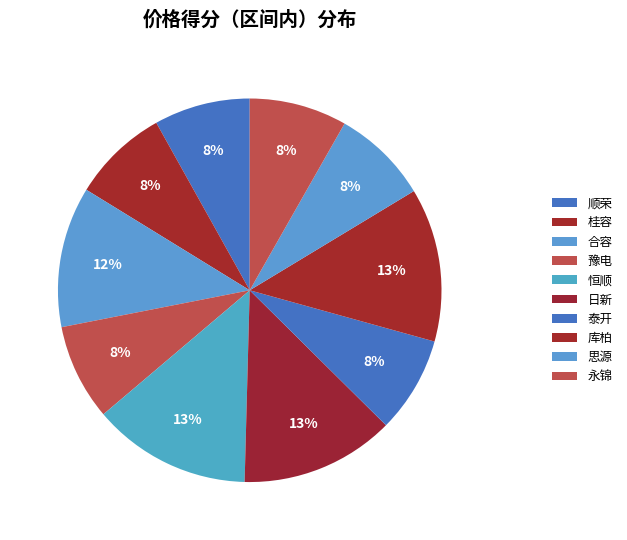

Count the number of slices in the pie.

10